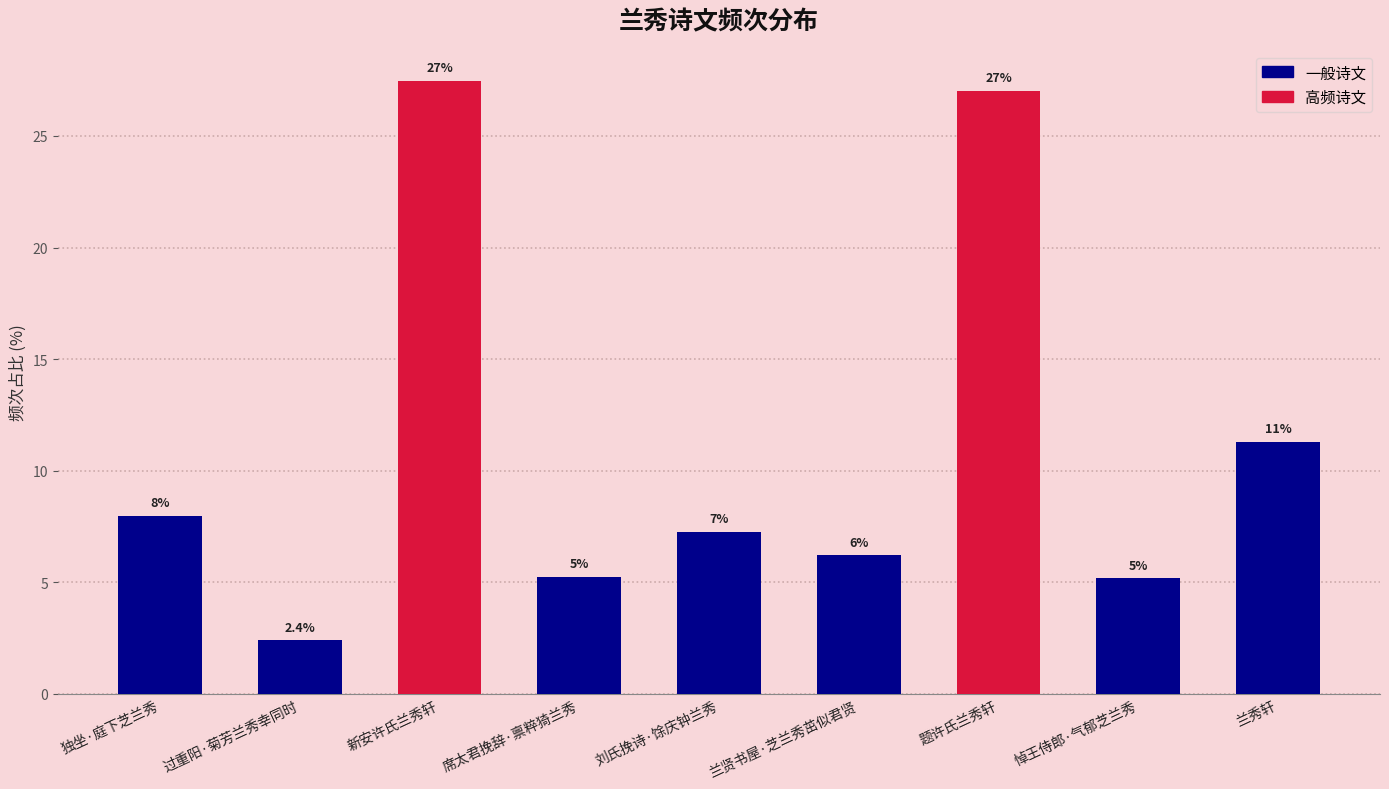

Between 兰秀轩 and 刘氏挽诗·馀庆钟兰秀, which is larger?

兰秀轩